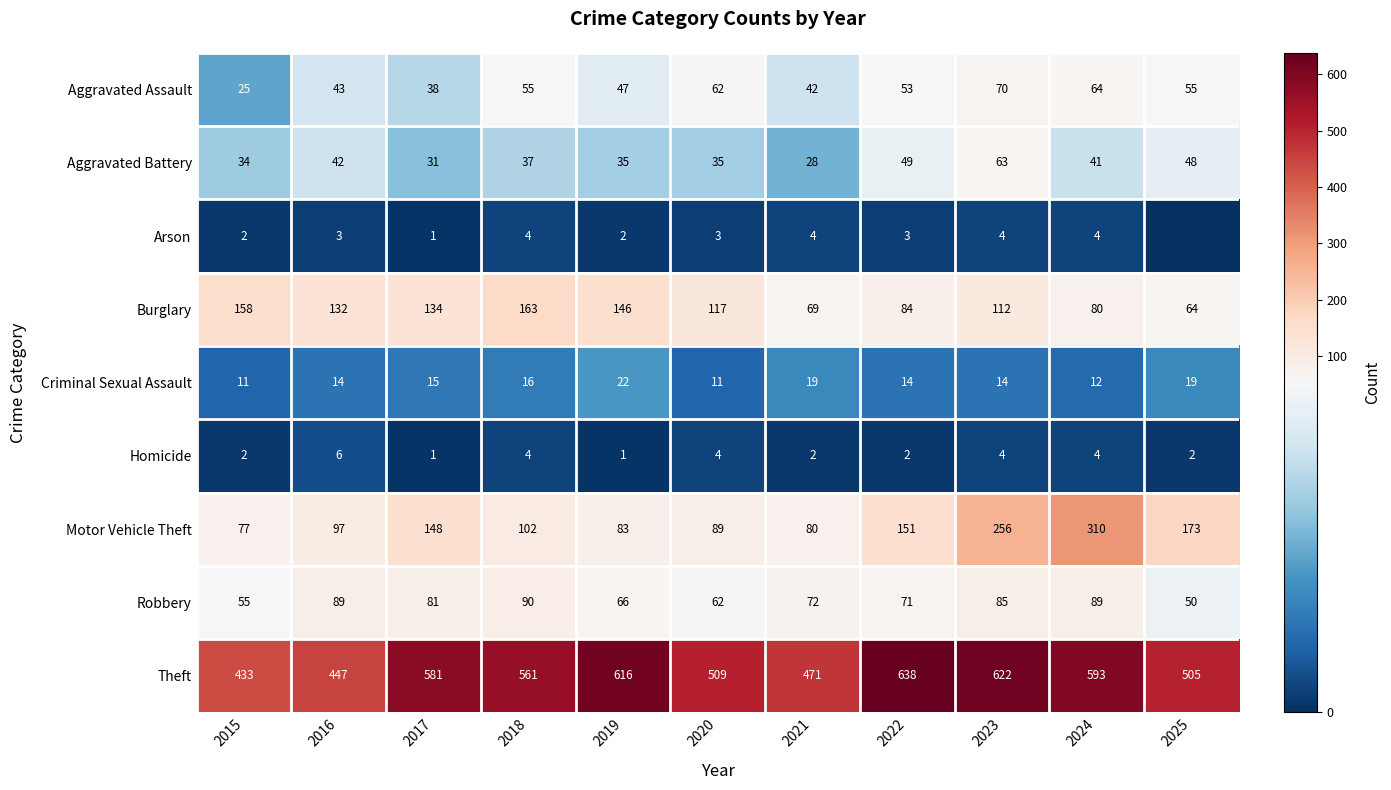

How many data points in Motor Vehicle Theft are less than 102?

5